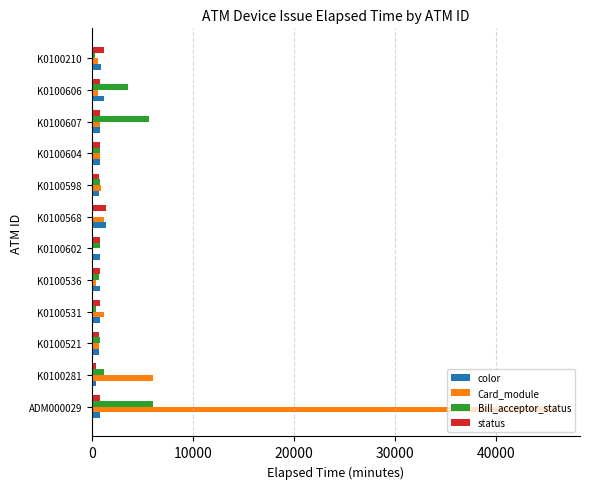

What is the average value of the Card_module series?

4956